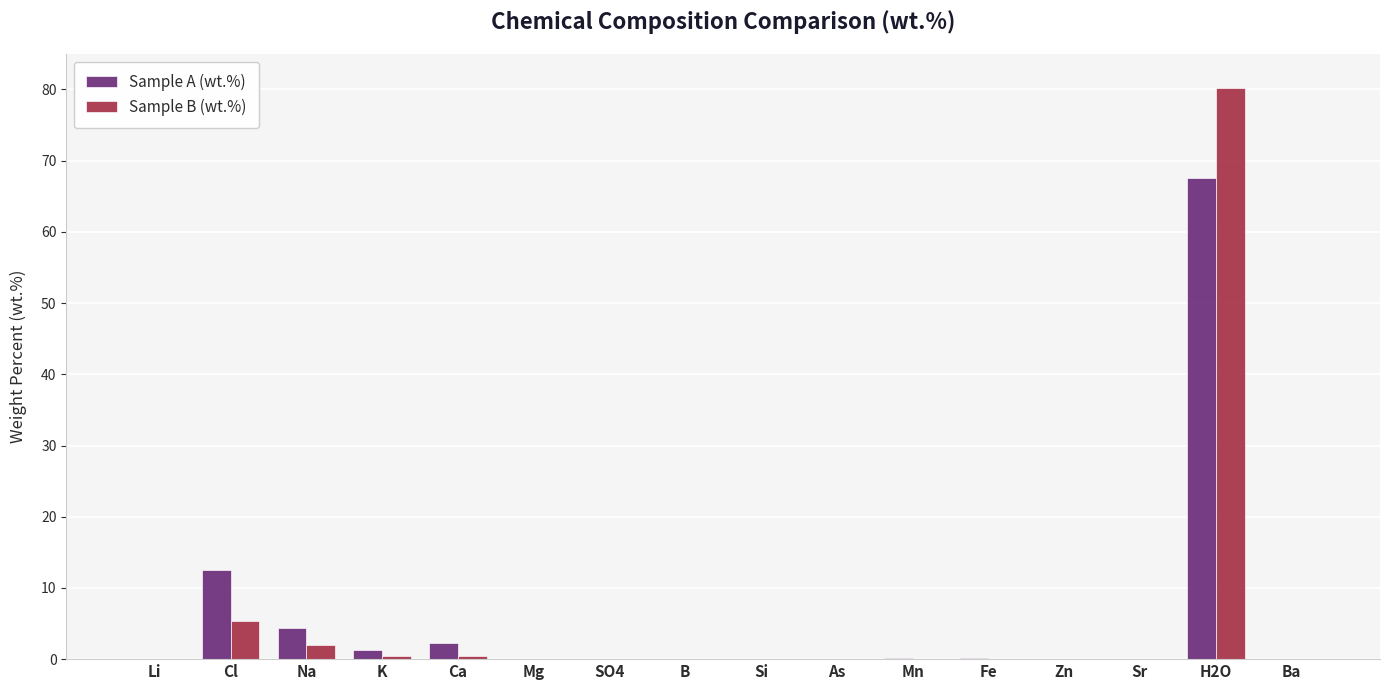

At which category is the sum across all series the highest?

H2O